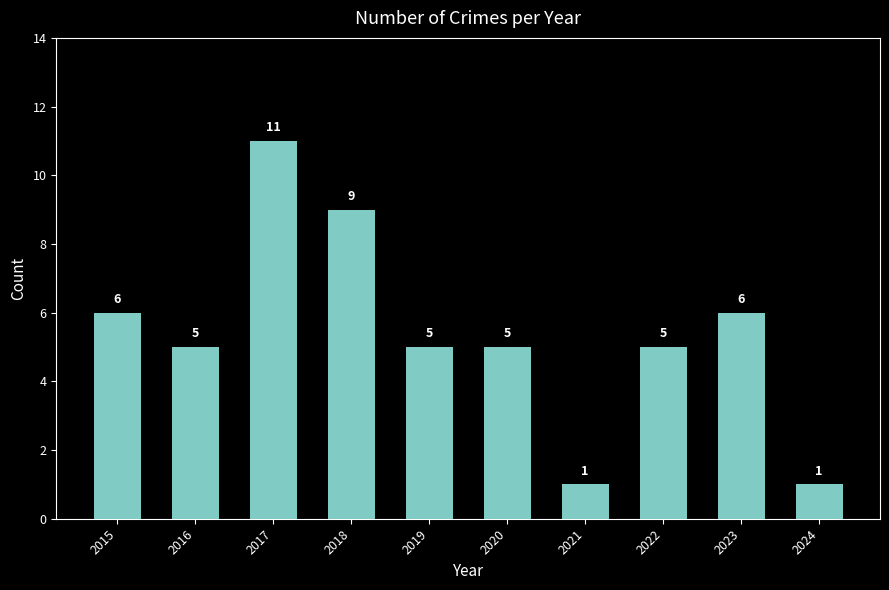

At which label does the data first exceed 5?

2015